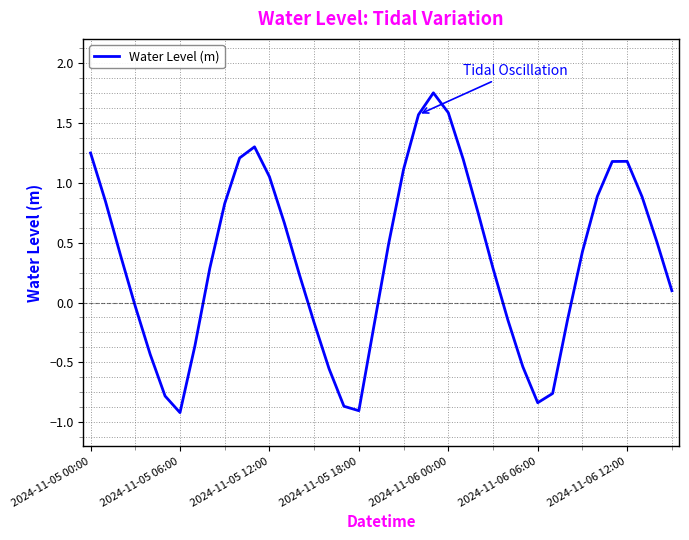

What is the difference between the maximum and minimum values?

2.7